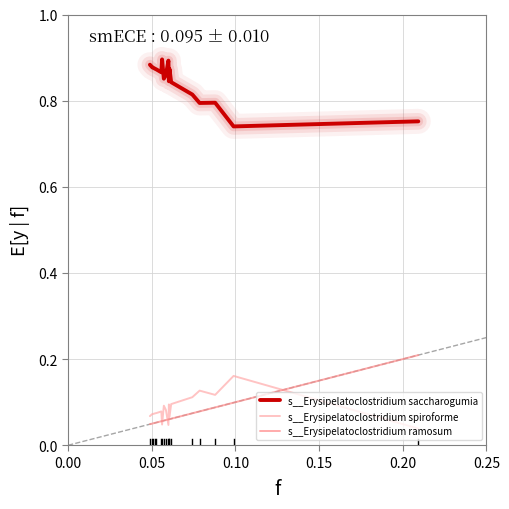

Rank the series by their maximum value, from lowest to highest.

s__Erysipelatoclostridium spiroforme, s__Erysipelatoclostridium ramosum, s__Erysipelatoclostridium saccharogumia